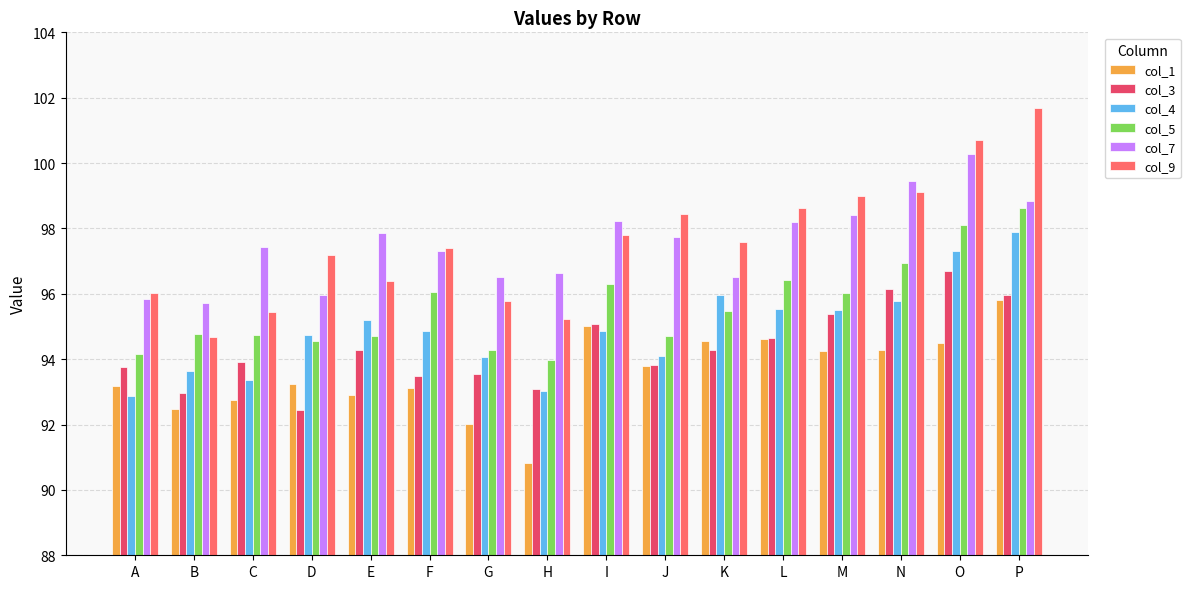

Which category has the lowest value across all series?

H